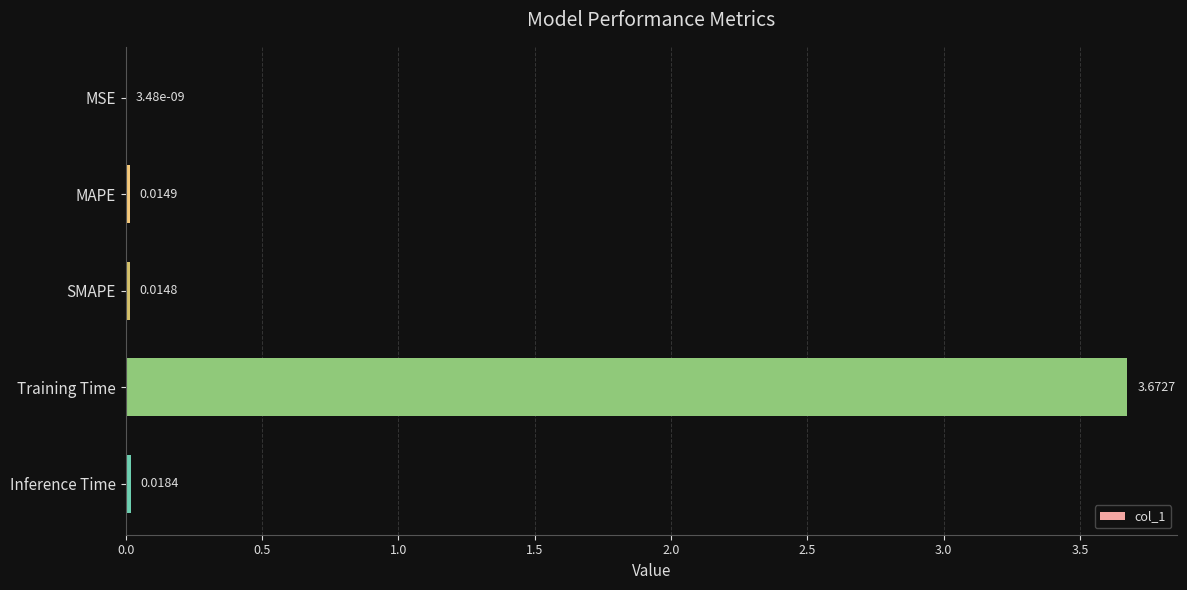

Where is the data nearest to the value 1?

Inference Time